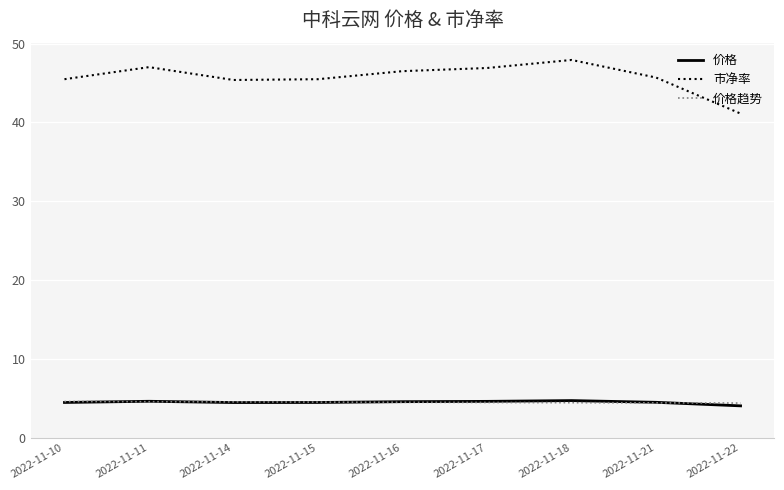

True or false: 价格 and 市净率 intersect in this chart.

False